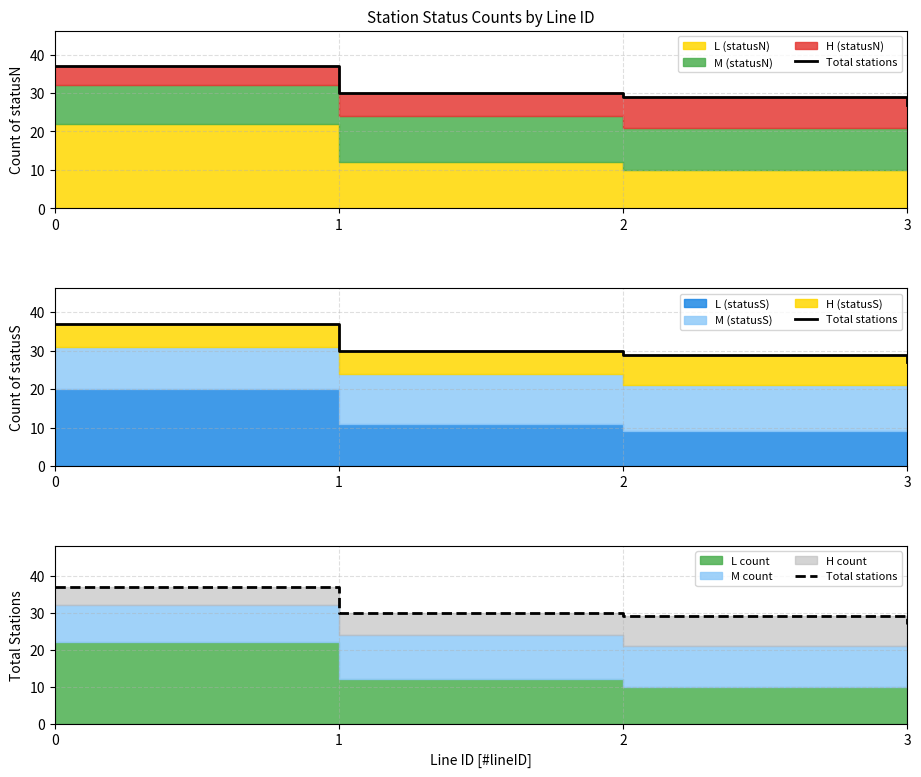

What is the smallest value displayed?

27